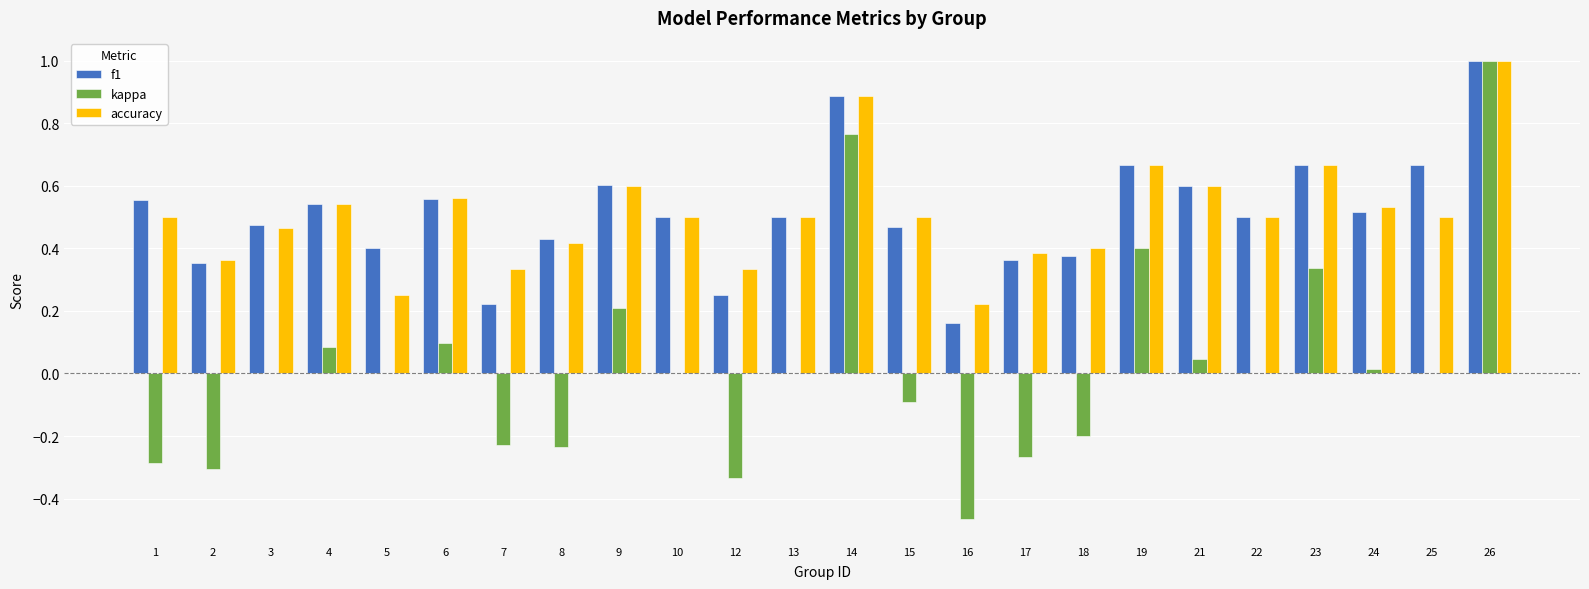

What is the sum of the accuracy values at 14 and 26?

1.9